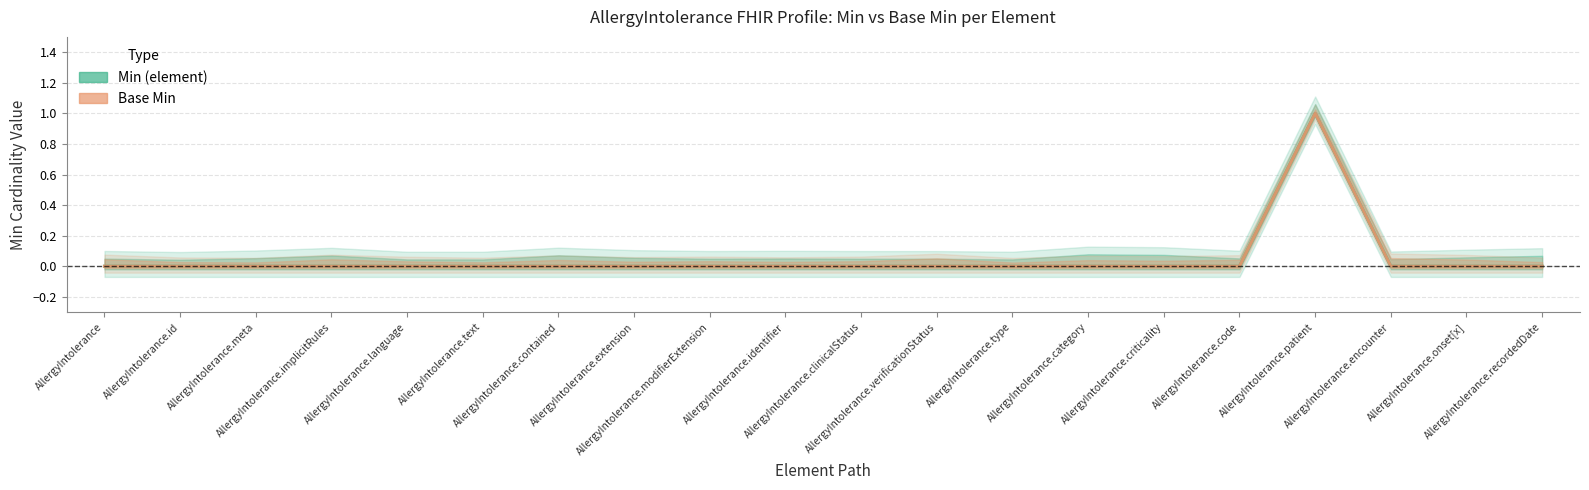

Reading left to right, transcribe all the data shown in this chart.

Min (element): AllergyIntolerance=0	AllergyIntolerance.id=0	AllergyIntolerance.meta=0	AllergyIntolerance.implicitRules=0	AllergyIntolerance.language=0	AllergyIntolerance.text=0	AllergyIntolerance.contained=0	AllergyIntolerance.extension=0	AllergyIntolerance.modifierExtension=0	AllergyIntolerance.identifier=0	AllergyIntolerance.clinicalStatus=0	AllergyIntolerance.verificationStatus=0	AllergyIntolerance.type=0	AllergyIntolerance.category=0	AllergyIntolerance.criticality=0	AllergyIntolerance.code=0	AllergyIntolerance.patient=1	AllergyIntolerance.encounter=0	AllergyIntolerance.onset[x]=0	AllergyIntolerance.recordedDate=0
Base Min: AllergyIntolerance=0	AllergyIntolerance.id=0	AllergyIntolerance.meta=0	AllergyIntolerance.implicitRules=0	AllergyIntolerance.language=0	AllergyIntolerance.text=0	AllergyIntolerance.contained=0	AllergyIntolerance.extension=0	AllergyIntolerance.modifierExtension=0	AllergyIntolerance.identifier=0	AllergyIntolerance.clinicalStatus=0	AllergyIntolerance.verificationStatus=0	AllergyIntolerance.type=0	AllergyIntolerance.category=0	AllergyIntolerance.criticality=0	AllergyIntolerance.code=0	AllergyIntolerance.patient=1	AllergyIntolerance.encounter=0	AllergyIntolerance.onset[x]=0	AllergyIntolerance.recordedDate=0